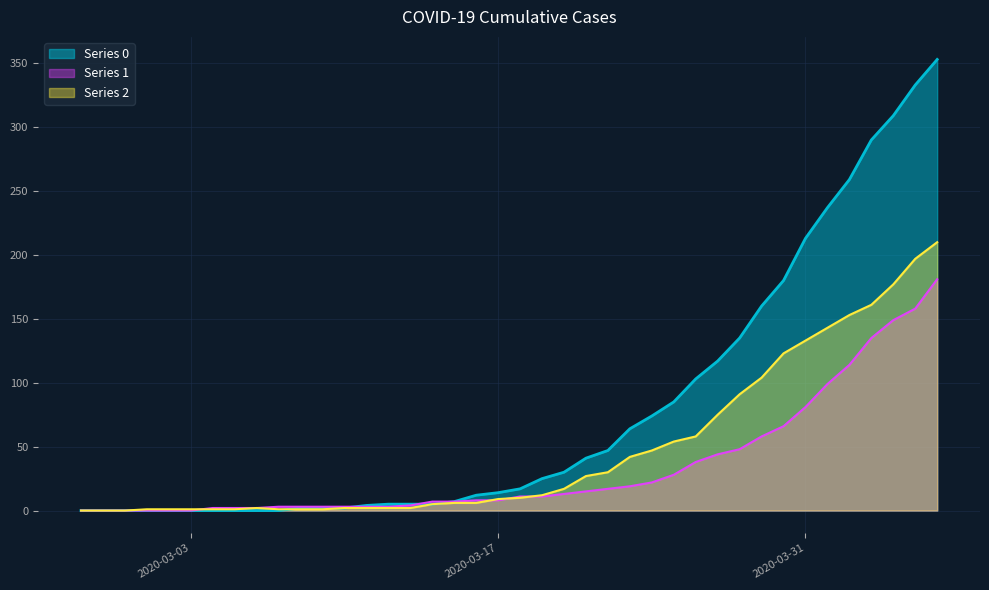

What is the label of the 8th point from the right?

2020-03-30